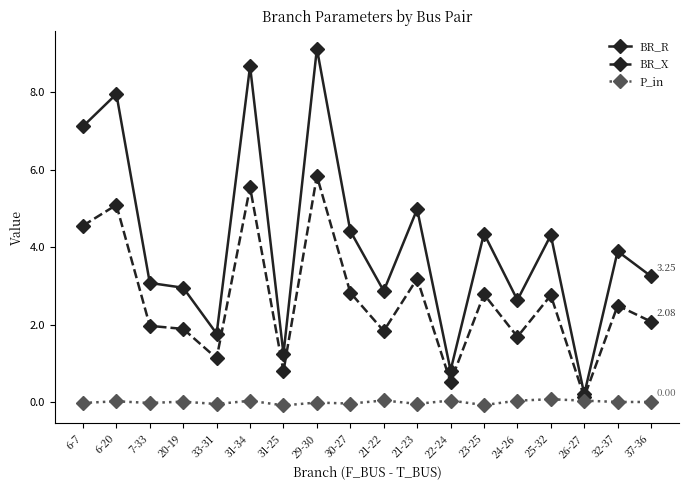

True or false: P_in has a value of 0.0 at 37-36.

True